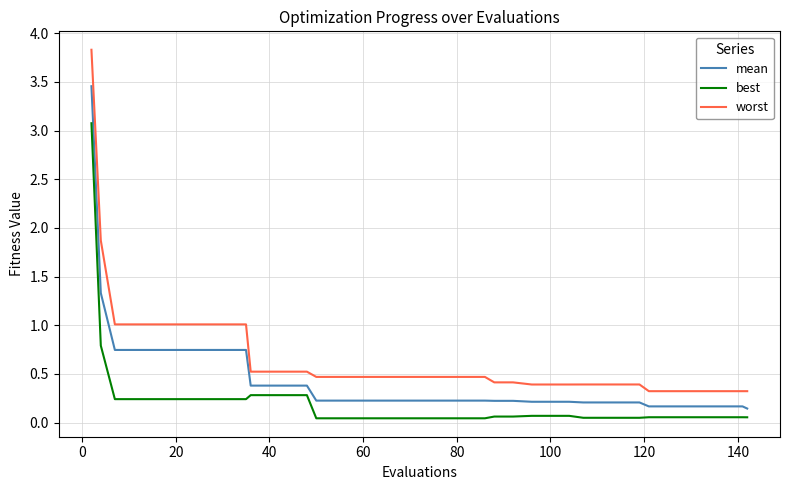

What is the difference between the maximum and minimum values in the best series?

3.0